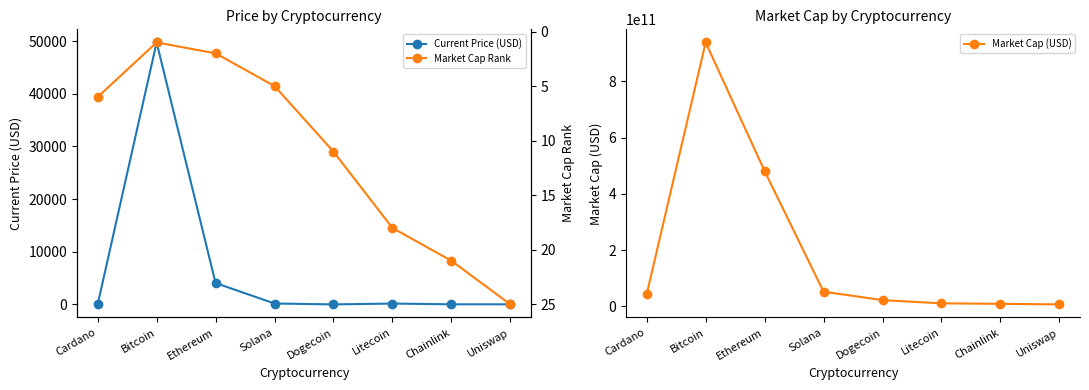

Which has a higher value, Ethereum or Litecoin?

Ethereum